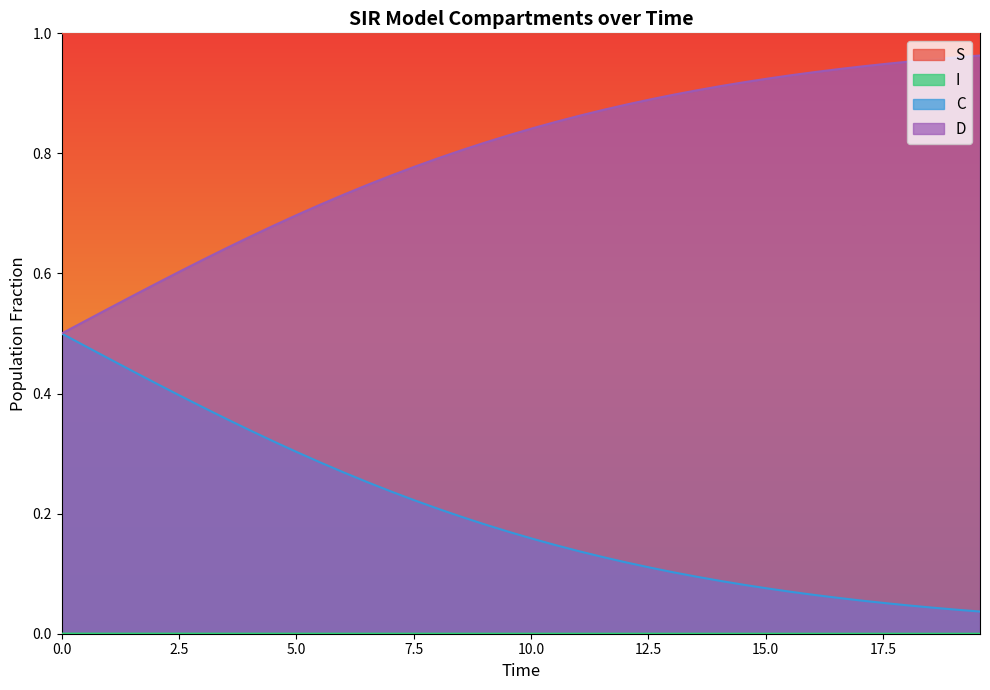

Count the number of data series in this chart.

4